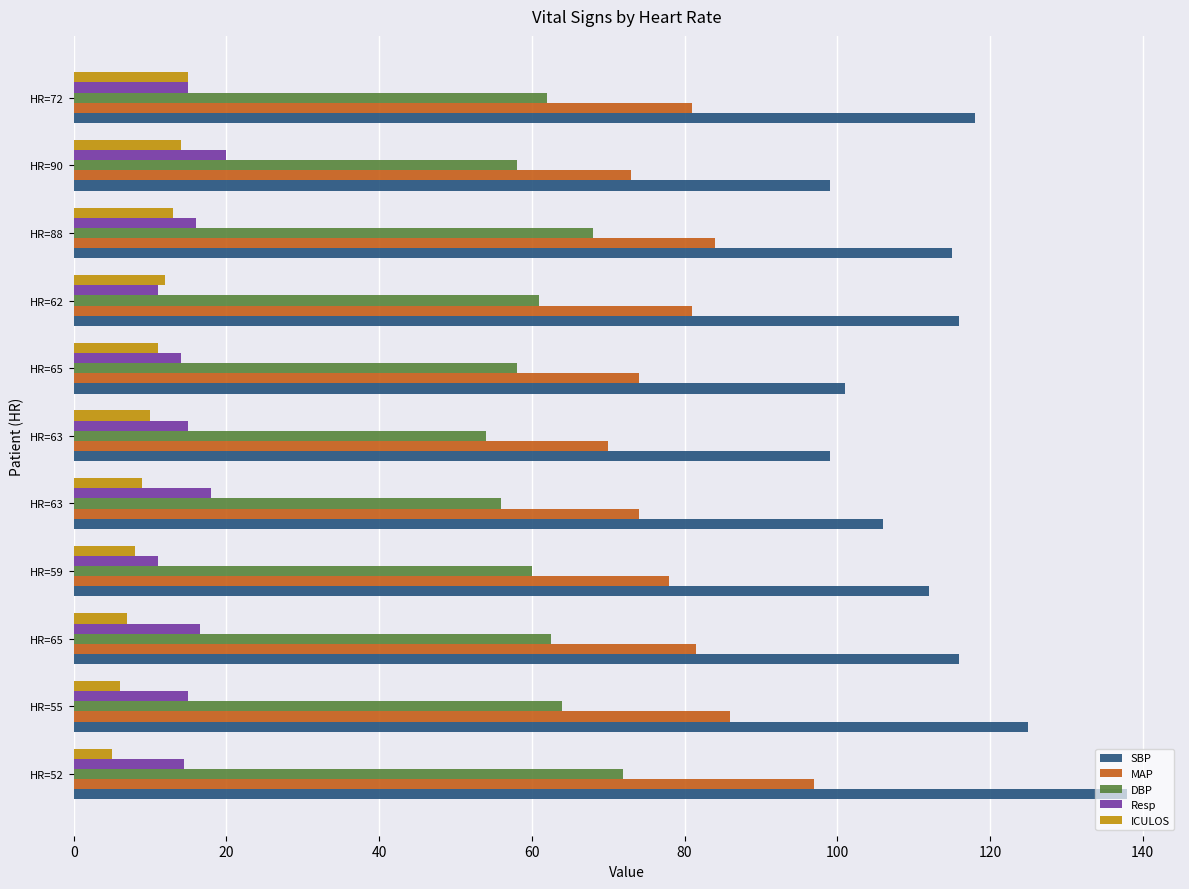

What are all the series names shown in the legend?

SBP, MAP, DBP, Resp, ICULOS